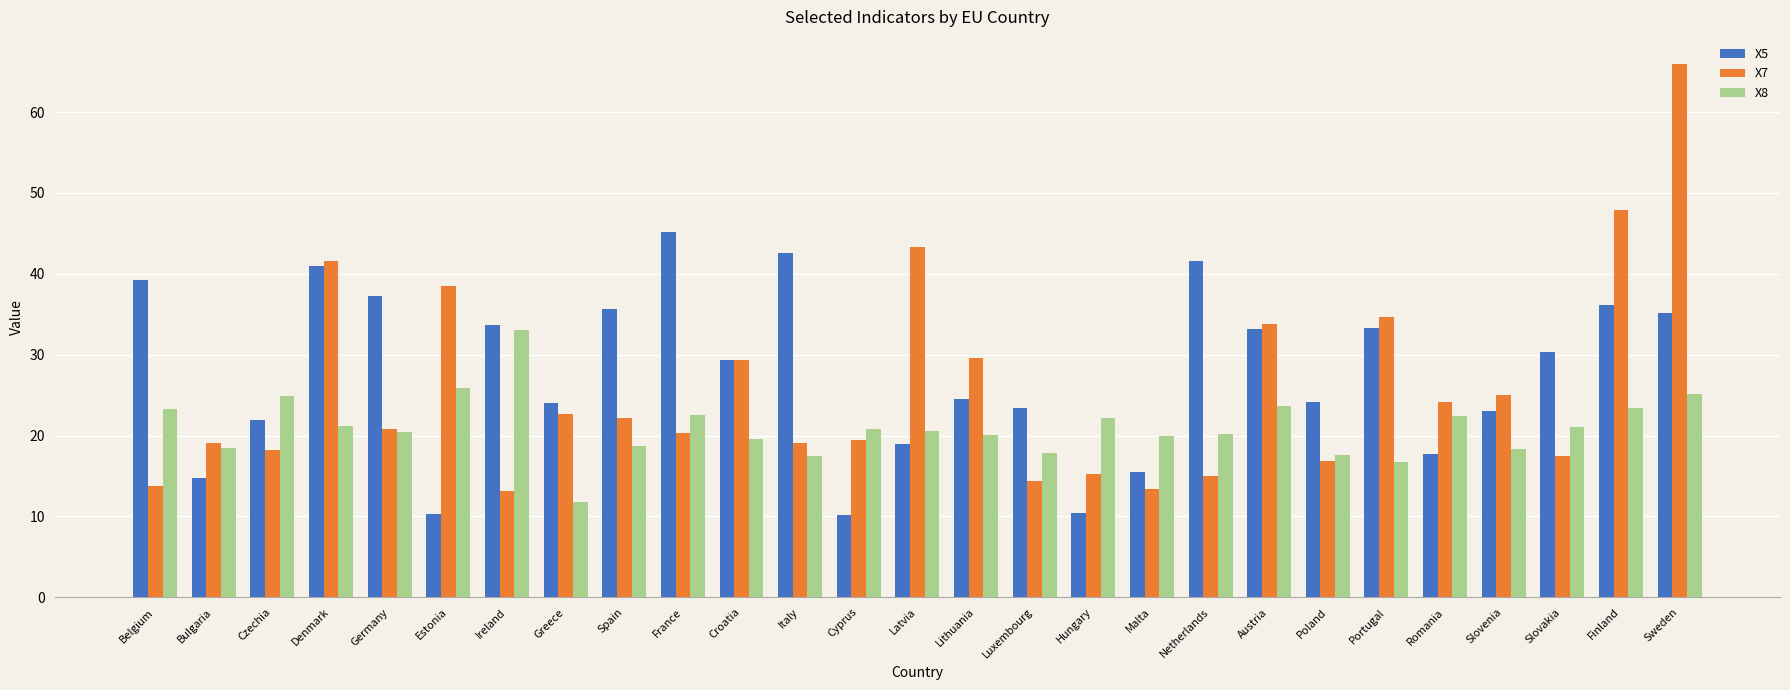

What is the label of the 15th bar from the right?

Cyprus